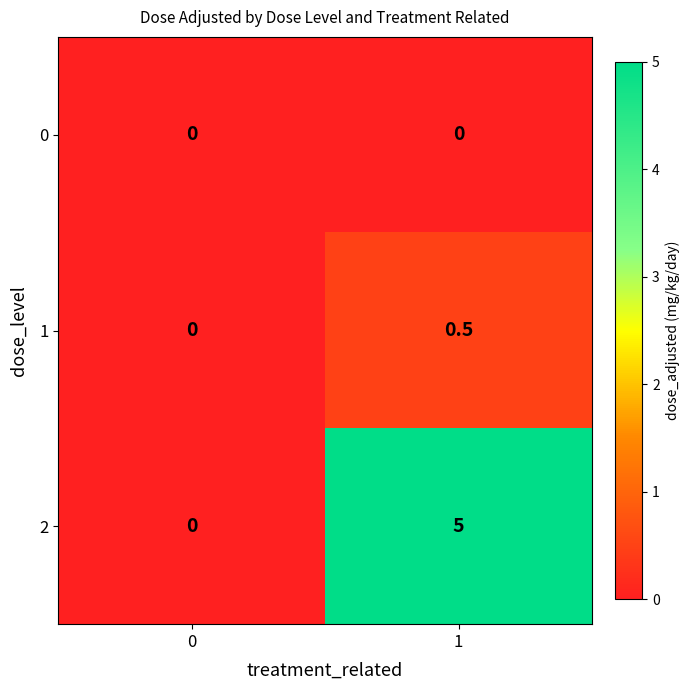

Reading right to left, list all the values displayed in this chart.

0: 1=0.0	0=0.0
1: 1=0.5	0=0.0
2: 1=5.0	0=0.0